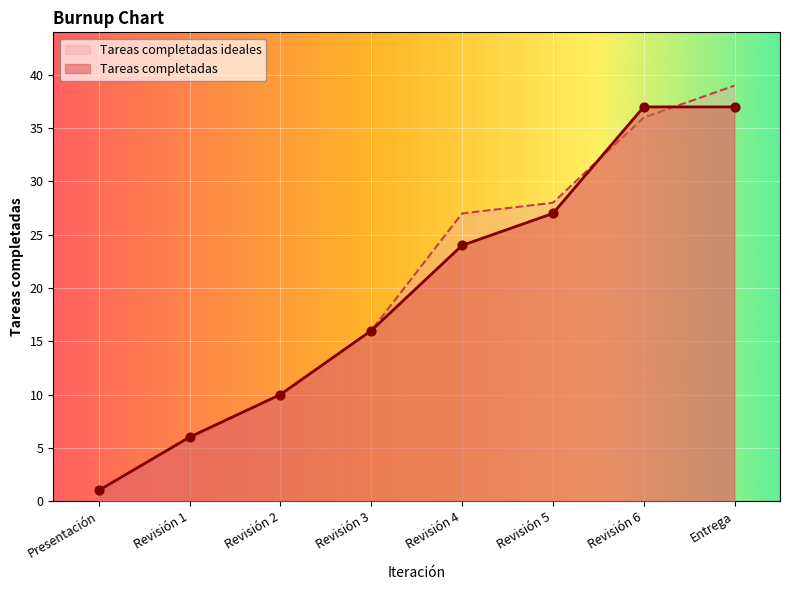

Which series has the largest total across all categories?

Tareas completadas ideales